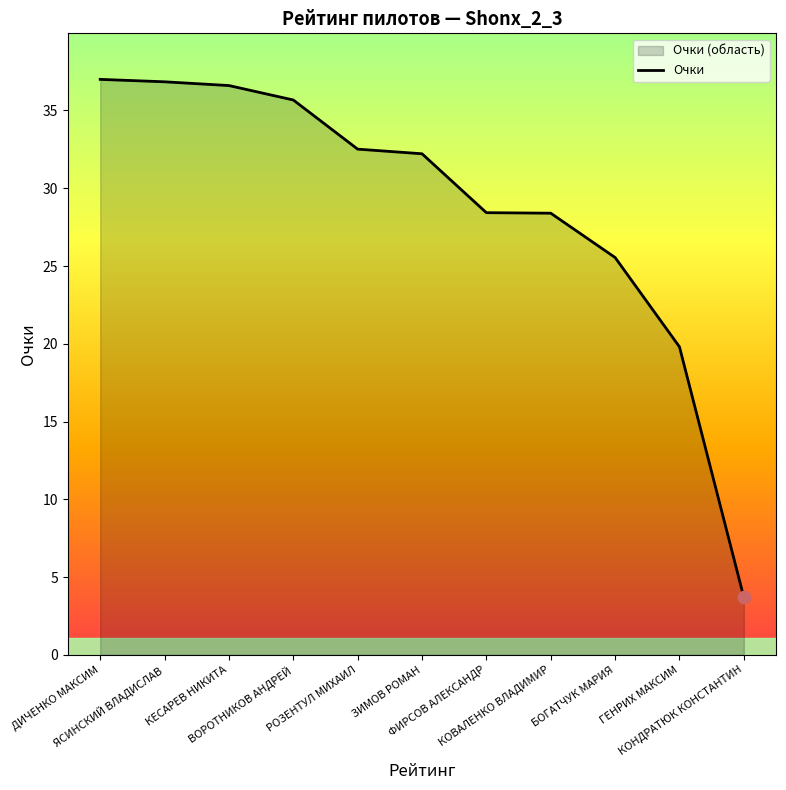

Approximately how many times larger is the value at КОВАЛЕНКО ВЛАДИМИР compared to КОНДРАТЮК КОНСТАНТИН?

7.7